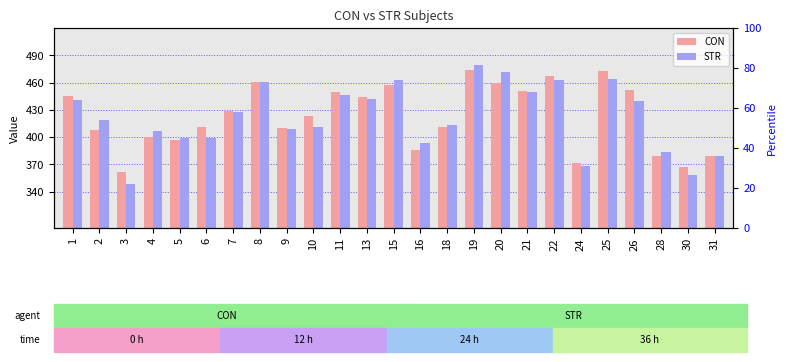

List the labels in order of CON value, smallest first.

3, 30, 24, 28, 31, 16, 5, 4, 2, 9, 18, 6, 10, 7, 13, 1, 11, 21, 26, 15, 20, 8, 22, 25, 19